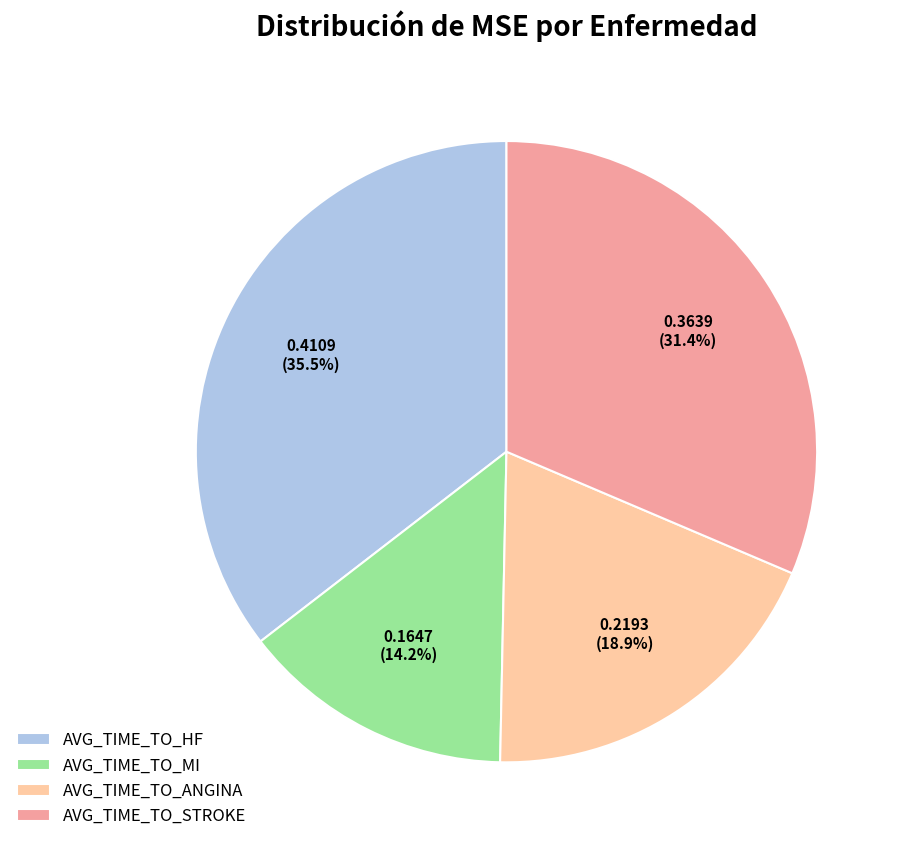

Between AVG_TIME_TO_MI and AVG_TIME_TO_HF, which is larger?

AVG_TIME_TO_HF